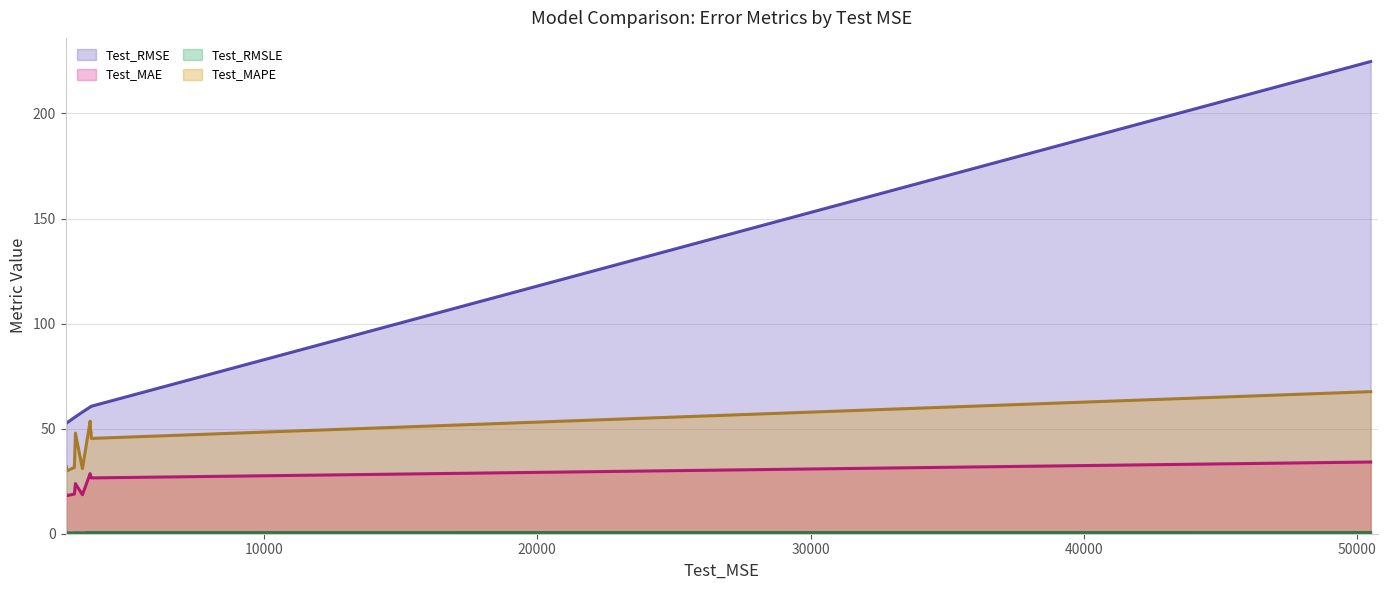

Which has a higher value, ridge_FT or SVM?

SVM